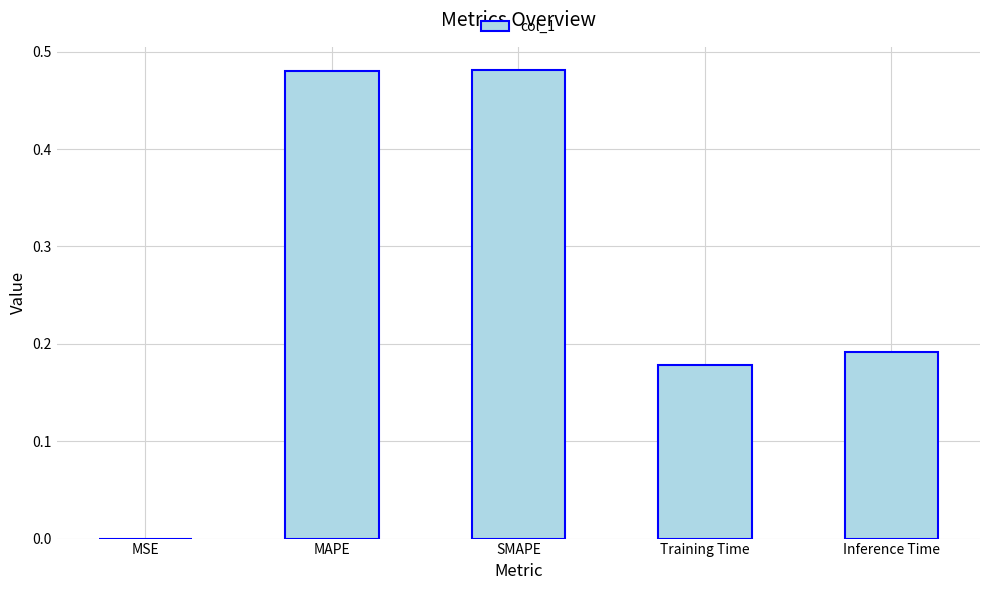

True or false: the data shows 0.8 at MAPE.

False